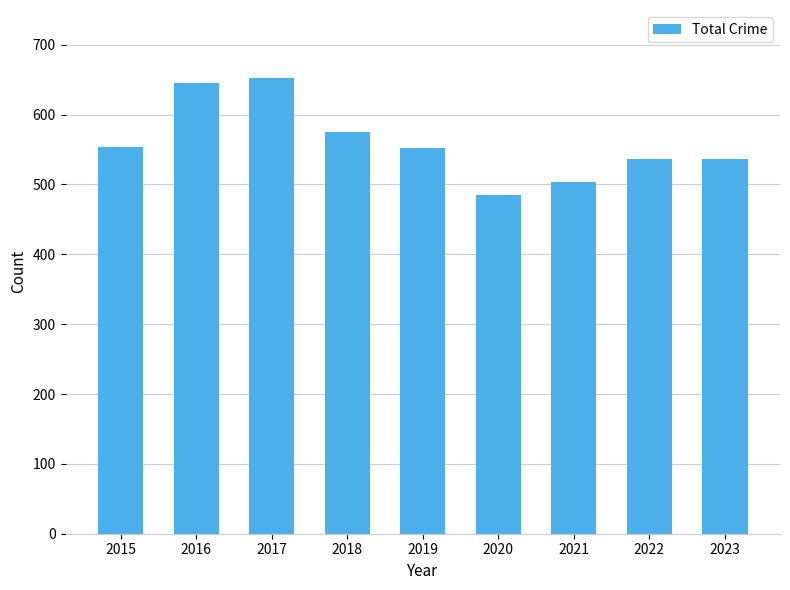

What is the maximum value shown in the chart?

652